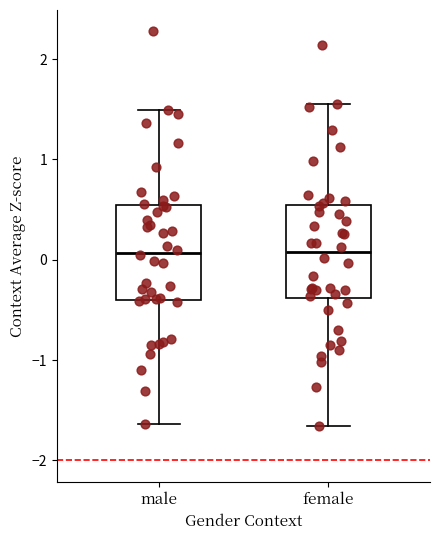

Reading left to right, transcribe this box plot: for each box, give where its median line is, the range the box spans, and where its two whiskers end, as read against the y-axis. The values are not printed on the chart, so give them approximately, as read against the axis.

male: median 0.1, box -0.4 to 0.5, whiskers -1.6 to 1.5
female: median 0.1, box -0.4 to 0.5, whiskers -1.7 to 1.6